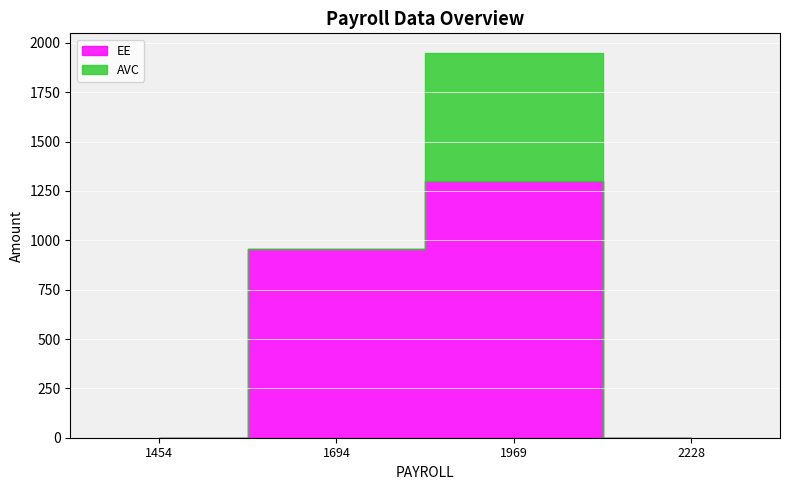

True or false: EE and AVC intersect in this chart.

False